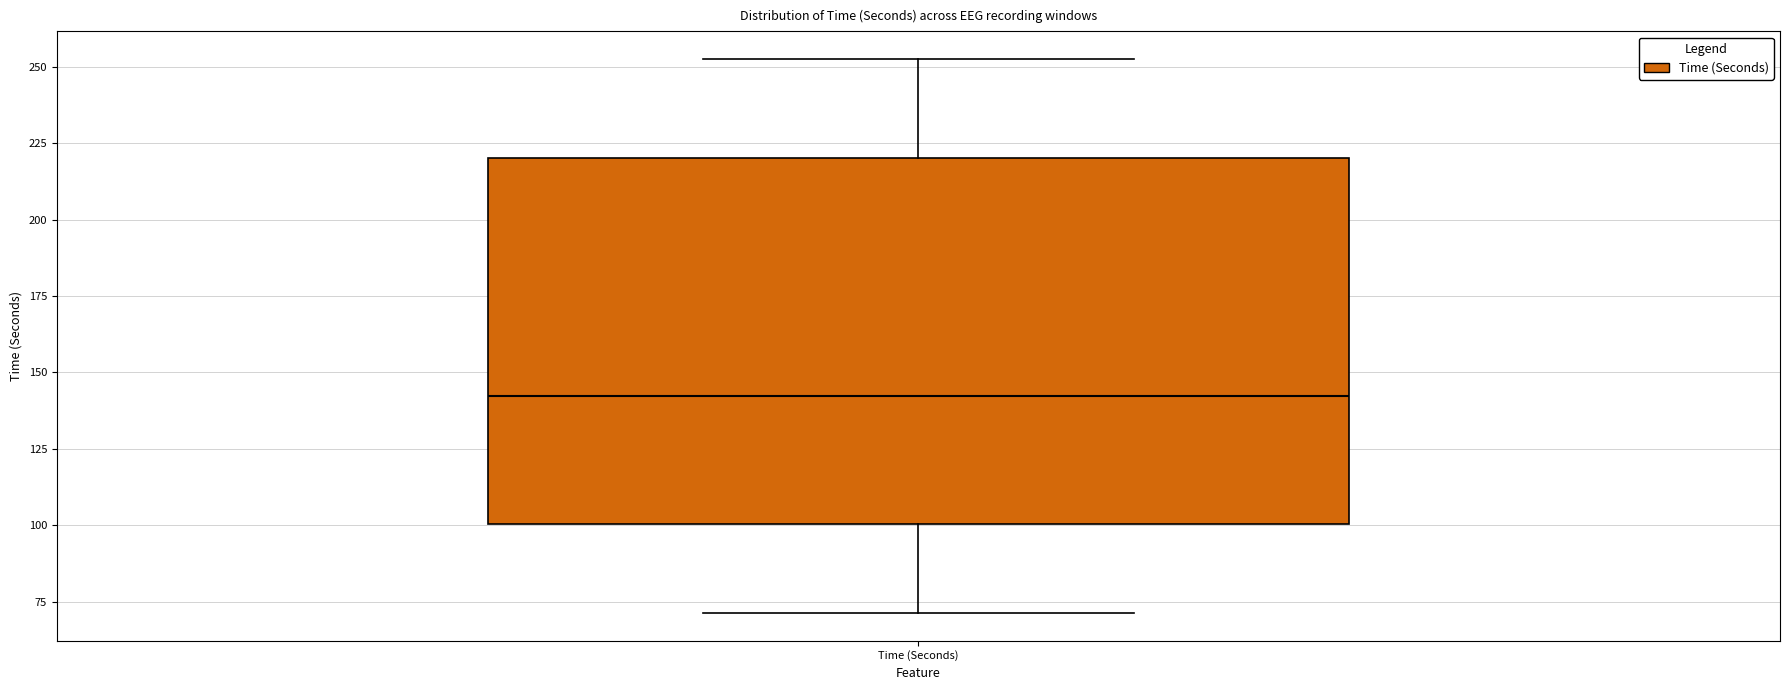

Read this box plot against the y-axis: the position of the median line, the range covered by the box, and the ends of both whiskers. The values are not printed on the chart, so give them approximately, as read against the axis.

median 140, box 100 to 220, whiskers 70 to 255